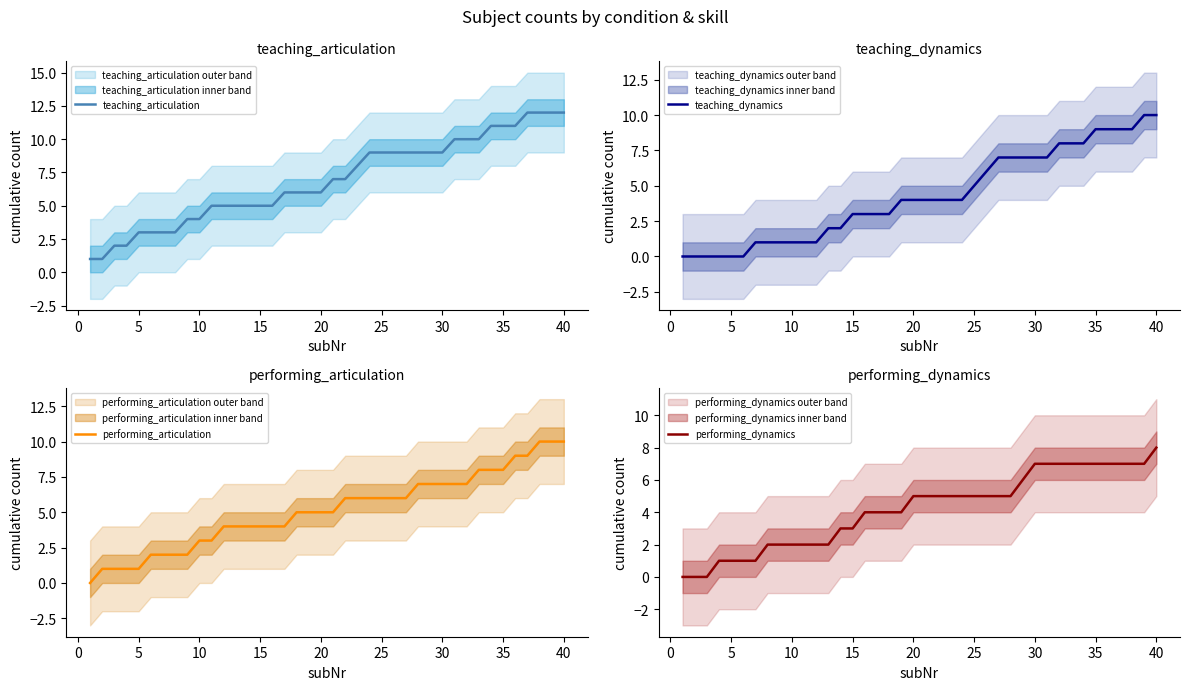

The value of teaching_articulation at 5 is 3. True or false?

True